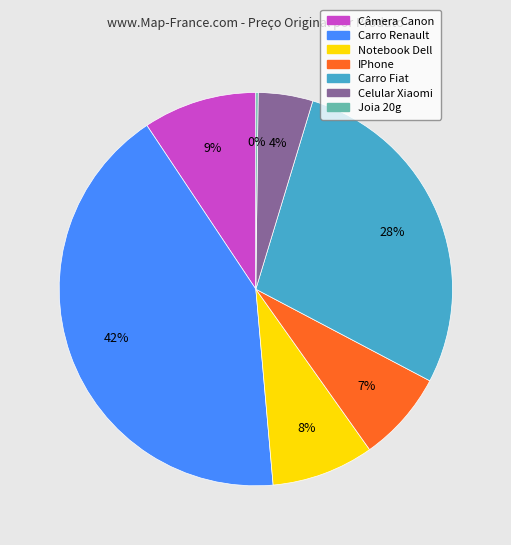

True or false: Carro Renault accounts for 42% of the total.

True